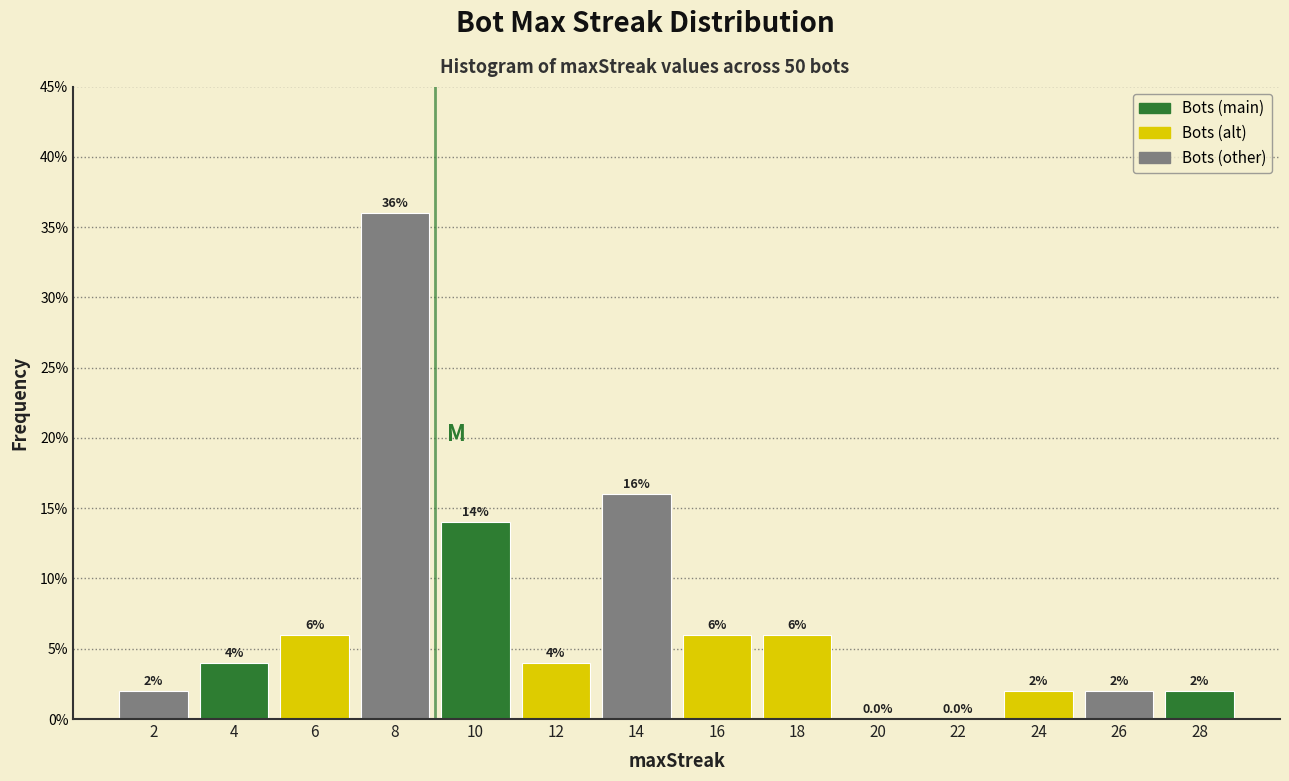

Are the bars horizontal?

No